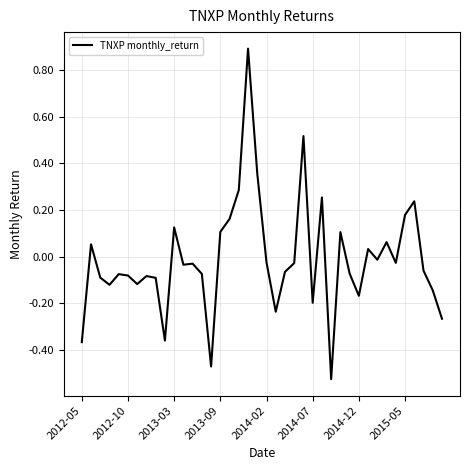

What is the maximum value shown in the chart?

0.9